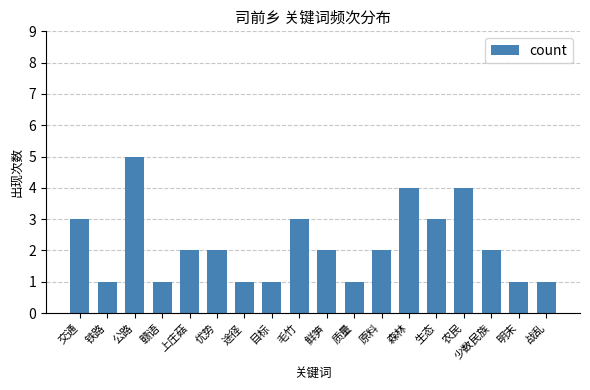

What is the smallest value displayed?

1